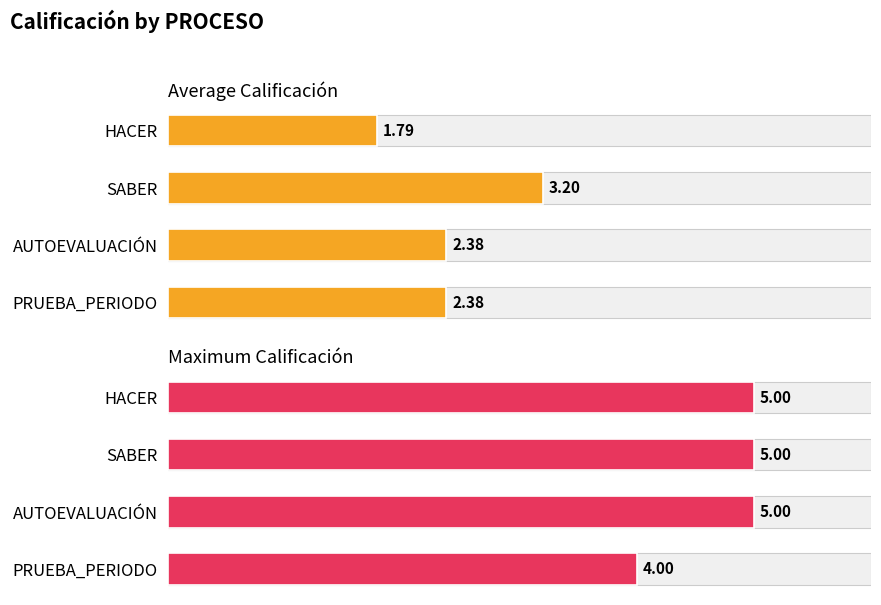

Which series has the widest spread of values?

Average Calificación